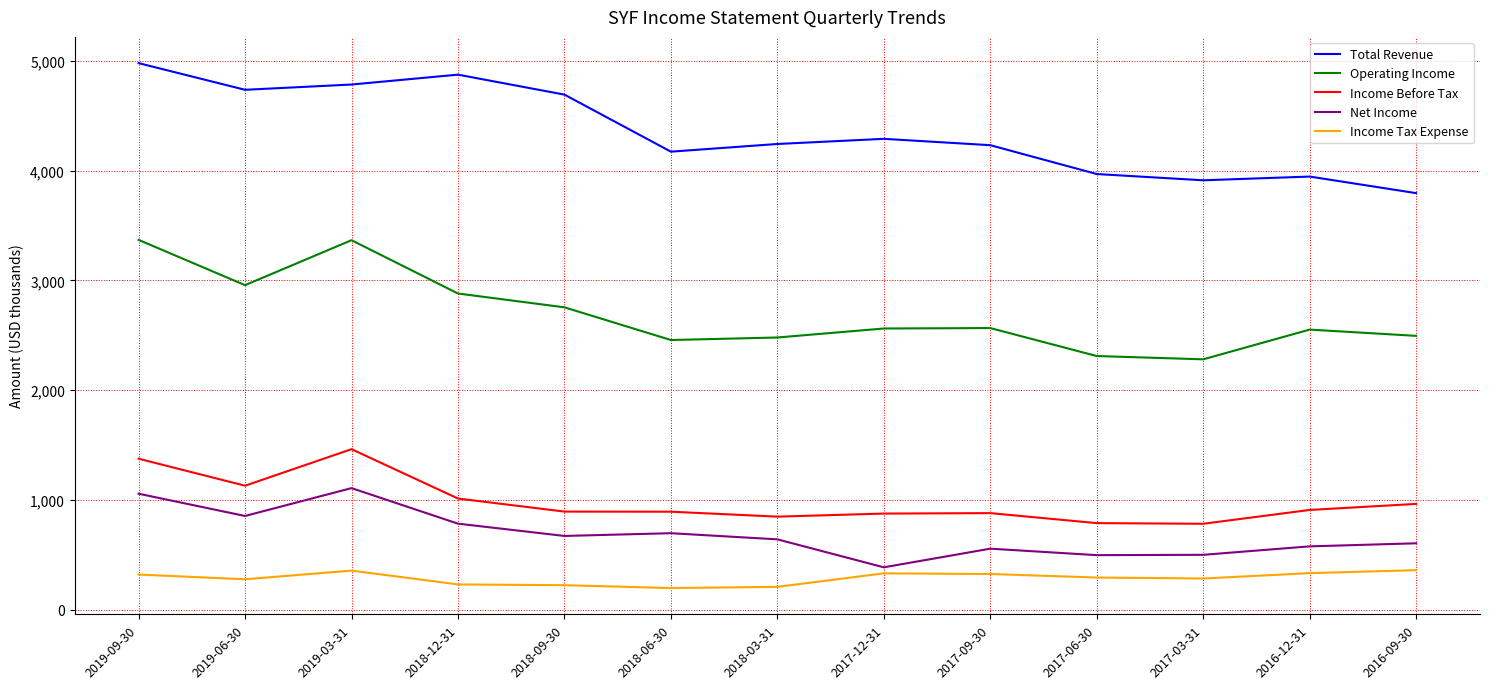

What is the difference between the highest and lowest values at 2019-03-31?

4431000